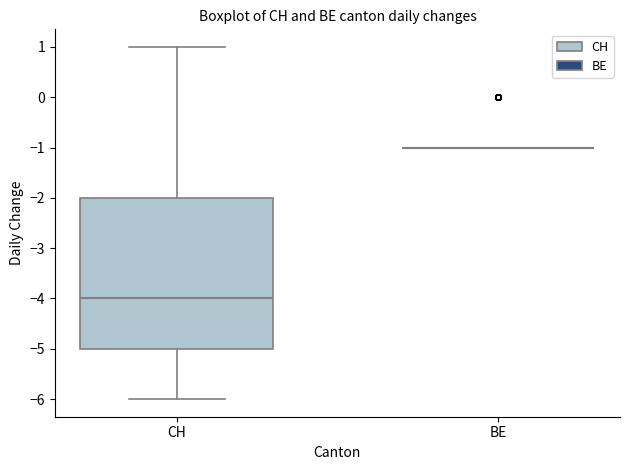

Reading left to right, read every box against the y-axis: the position of its median line, the range the box covers, and the ends of its whiskers. The values are not printed on the chart, so give them approximately, as read against the axis.

CH: median -4, box -5 to -2, whiskers -6 to 1
BE: box collapsed to a line at -1, whiskers -1 to -1